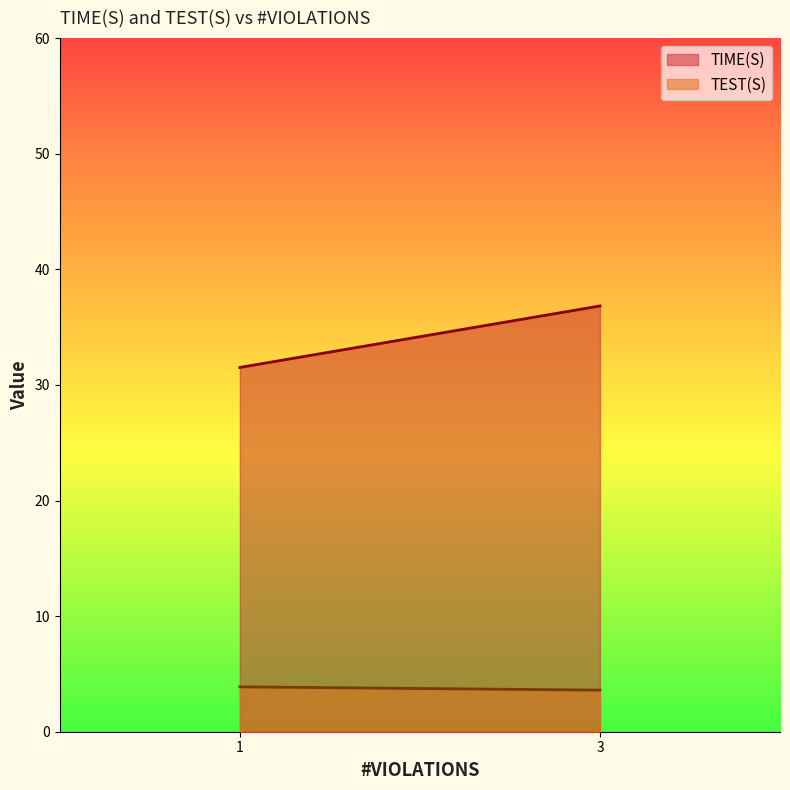

True or false: TIME(S) and TEST(S) intersect in this chart.

False